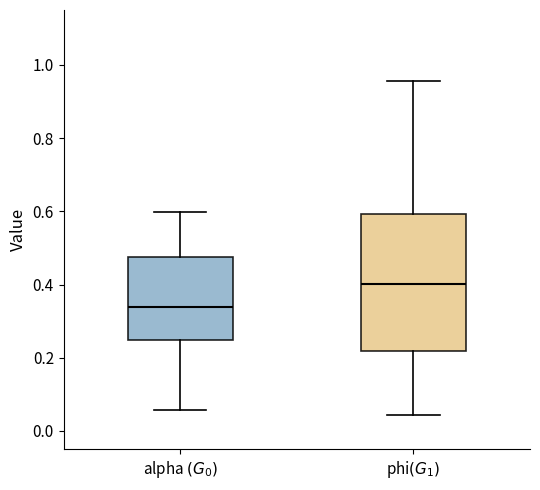

Where does the lower whisker of the box for alpha $(G_0)$ end on the y-axis? The values are not printed on the chart, so give them approximately, as read against the axis.

0.06